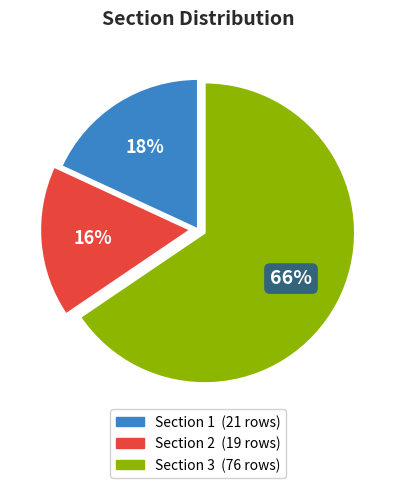

To the nearest percent, what is the combined percentage of Section 3 and Section 1?

84%